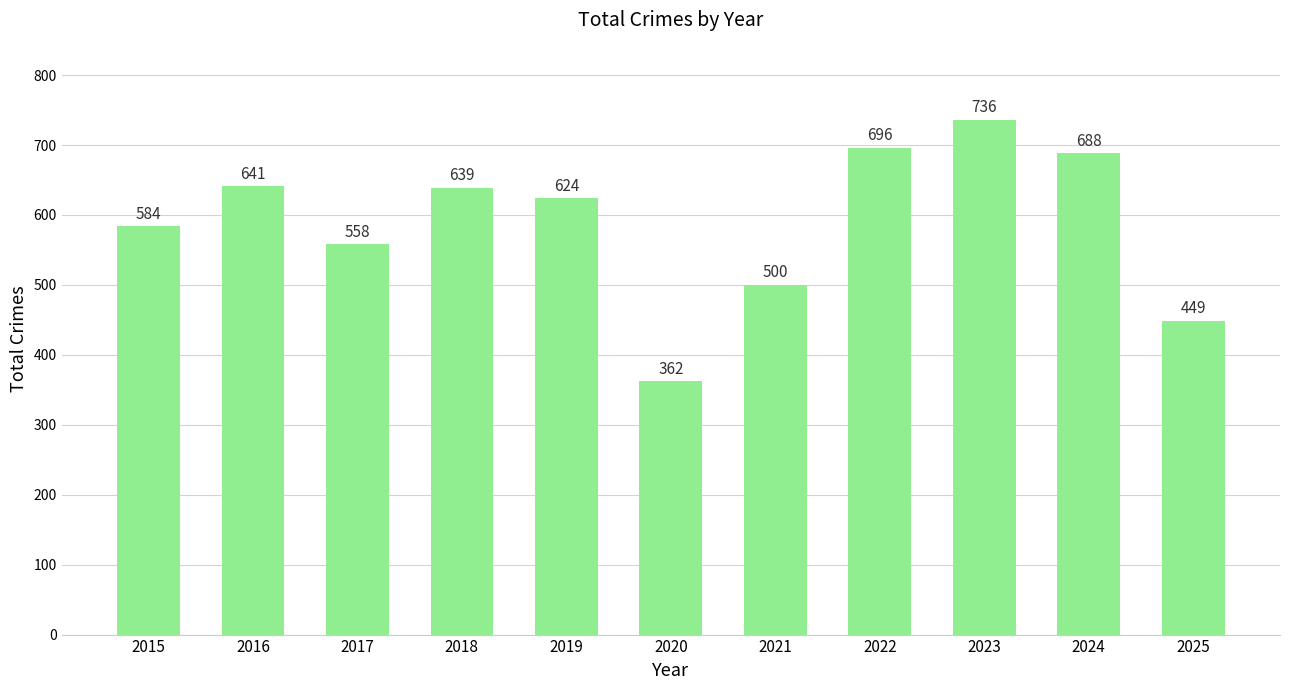

How many bars are there in total?

11